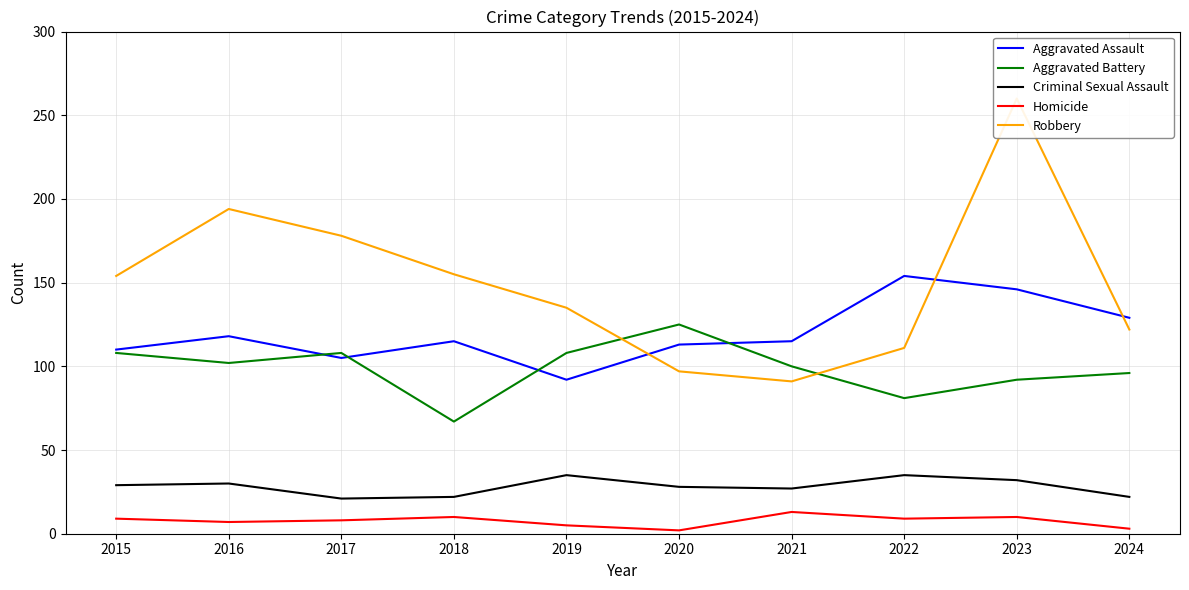

What is the sum of all Criminal Sexual Assault values?

281